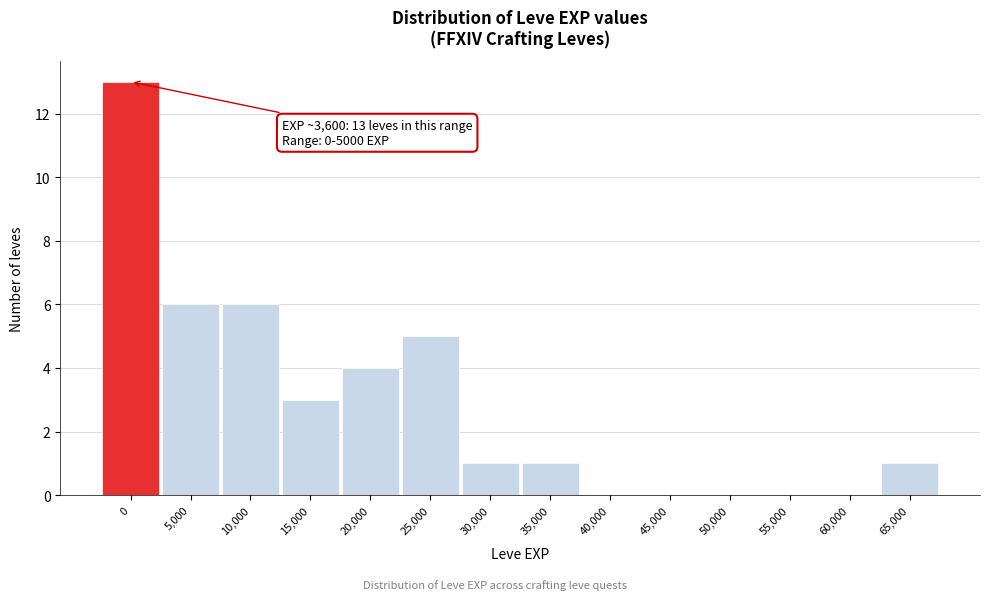

Reading right to left, extract all data points from this chart.

65,000=1	60,000=0	55,000=0	50,000=0	45,000=0	40,000=0	35,000=1	30,000=1	25,000=5	20,000=4	15,000=3	10,000=6	5,000=6	0=13